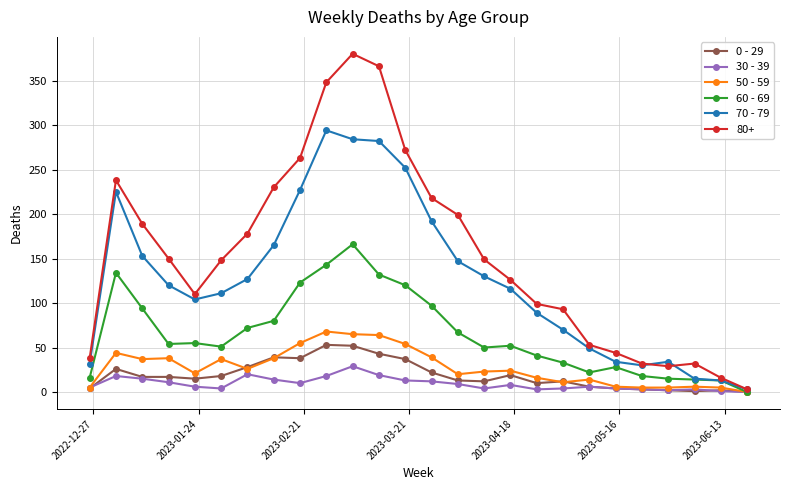

What is the greatest value displayed?

380